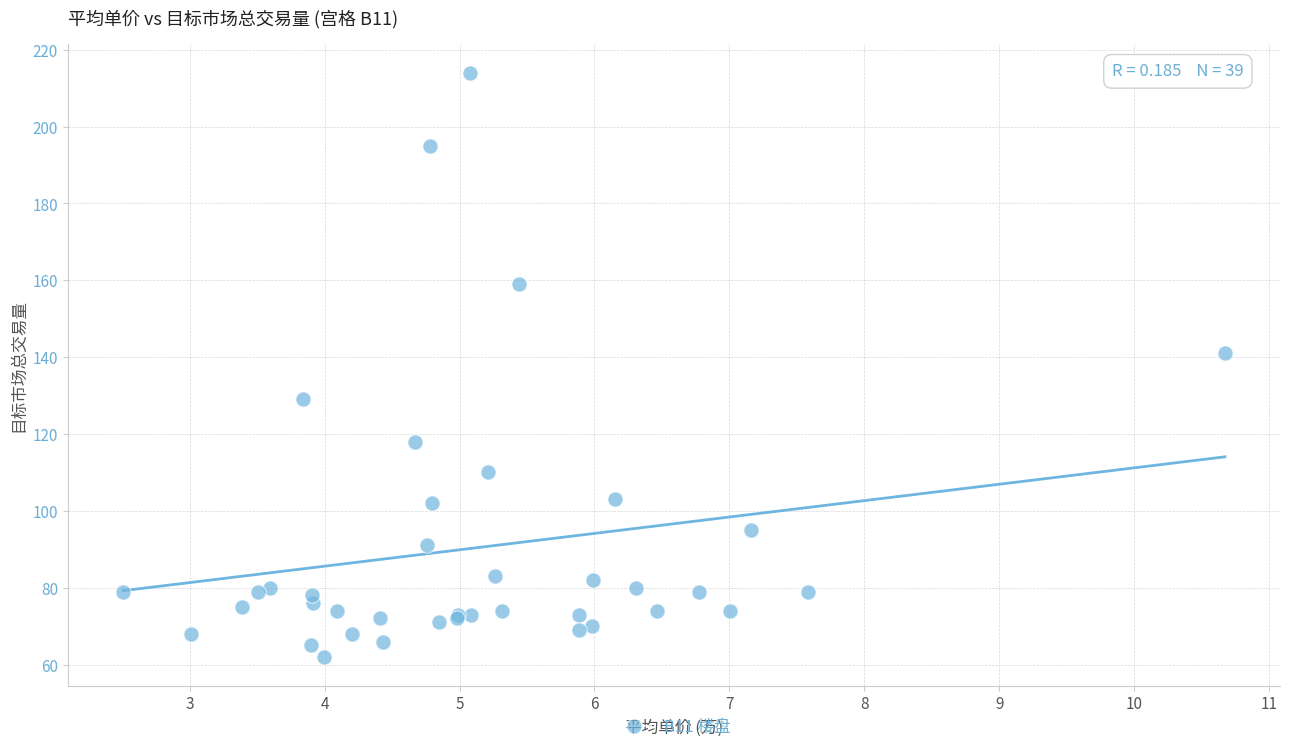

What Y value in the scatter plot is closest to 138?

141